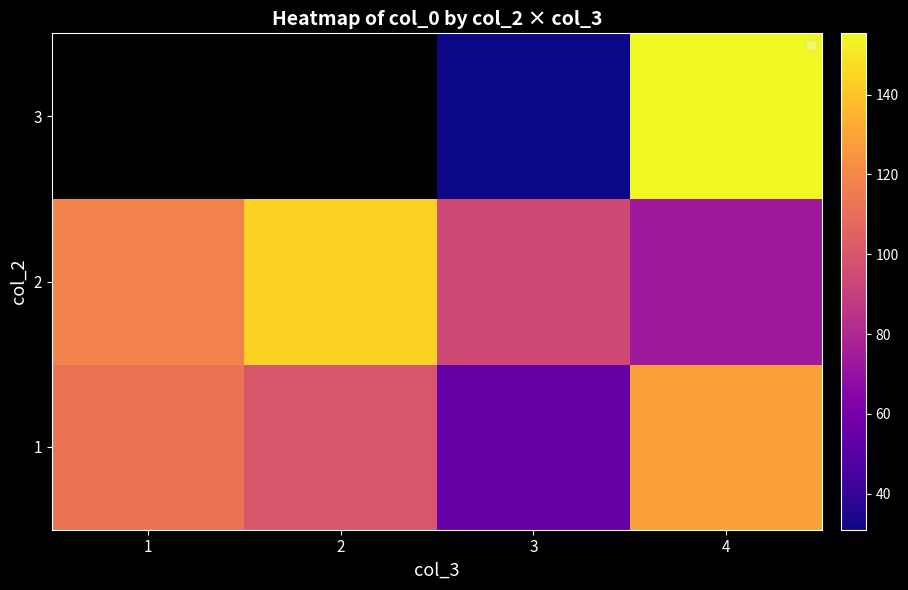

The 2 series shows 128.4 at 3. True or false?

False